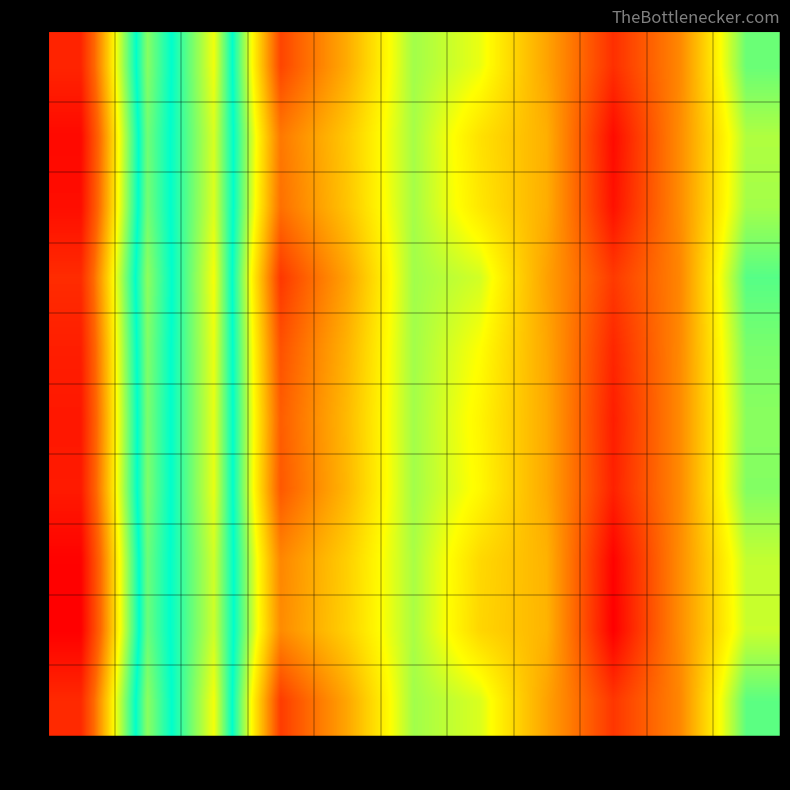

At 2, list the series in order from largest to smallest.

3, 9, 0, 4, 6, 5, 2, 1, 7, 8